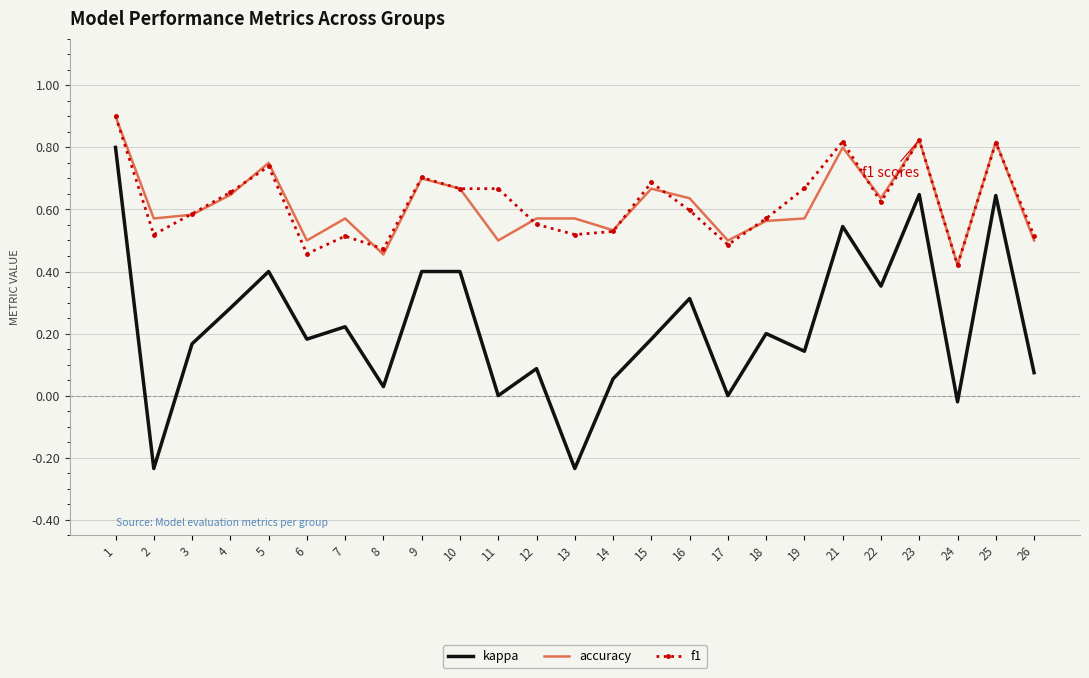

Which series has the widest spread of values?

kappa